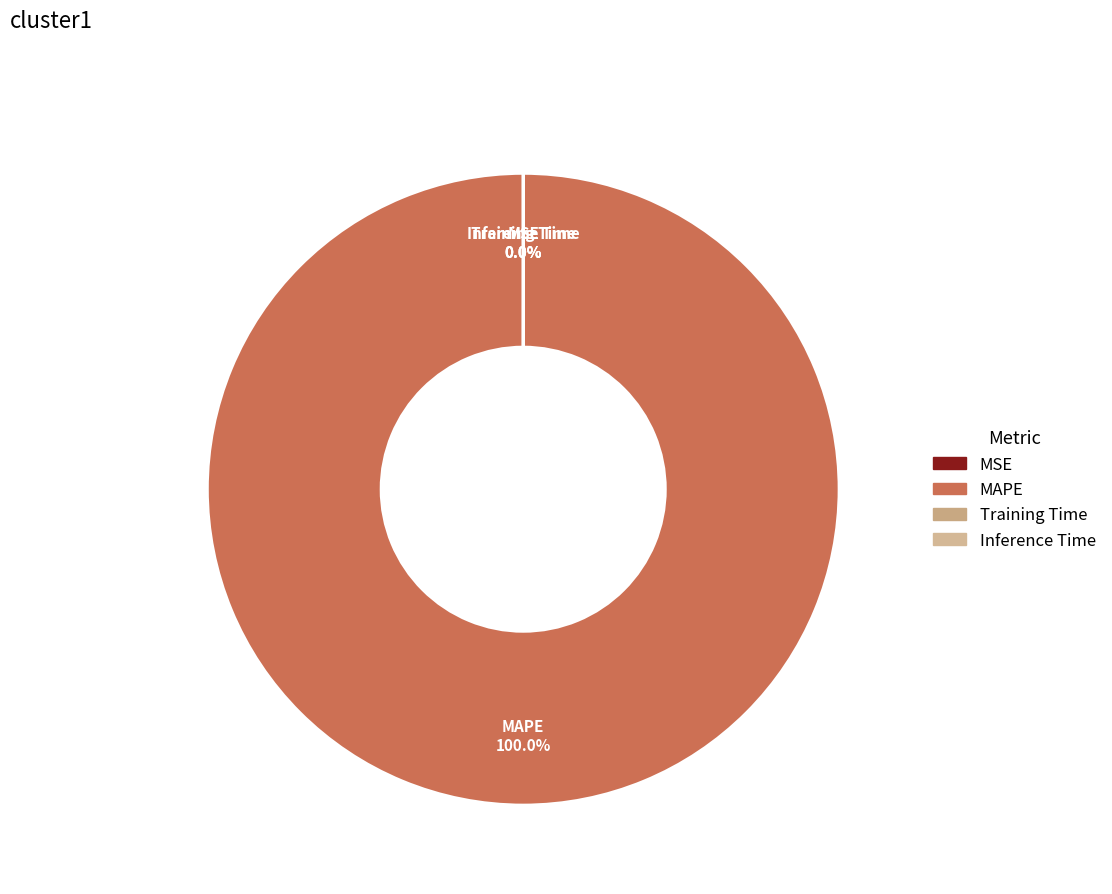

Which slice is the largest?

MAPE